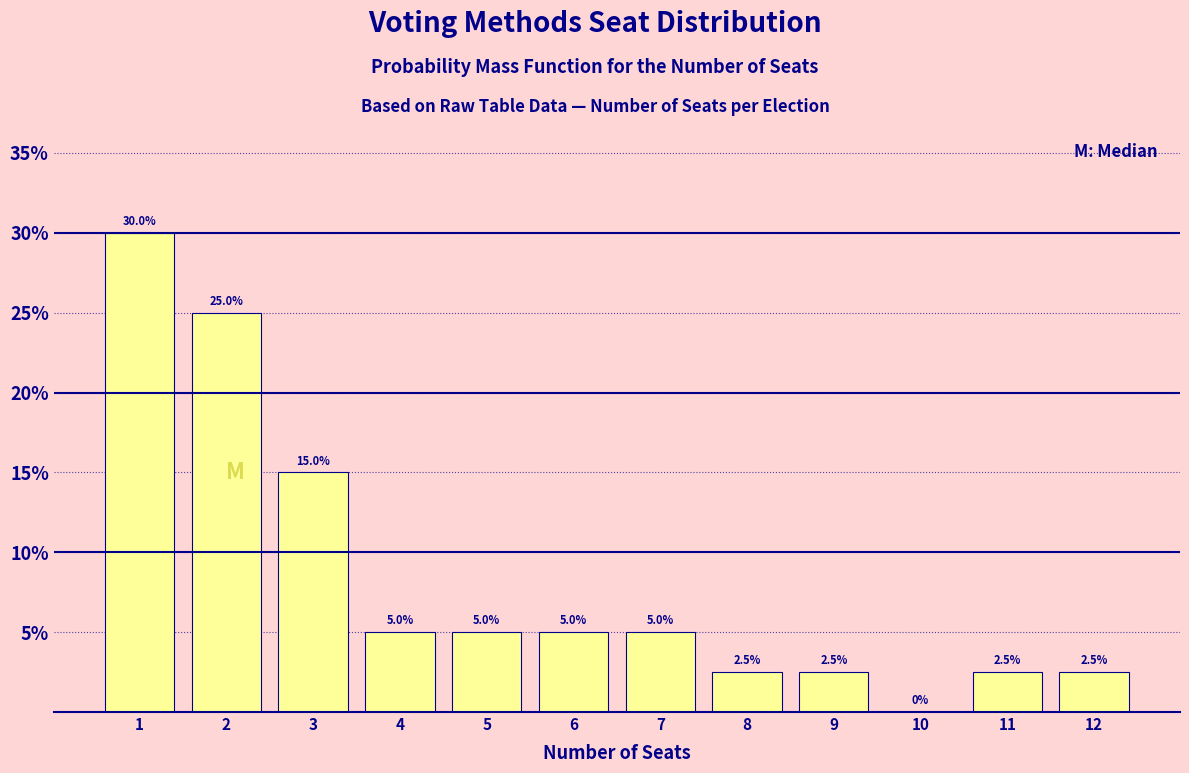

Reading right to left, extract all data points from this chart.

12=2.5	11=2.5	10=0.0	9=2.5	8=2.5	7=5.0	6=5.0	5=5.0	4=5.0	3=15.0	2=25.0	1=30.0